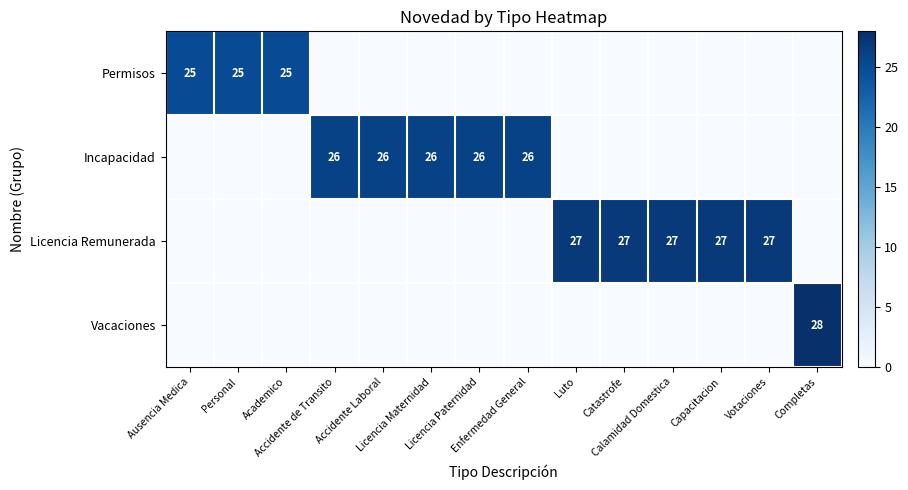

What is the difference between the Permisos values at Votaciones and Ausencia Medica?

25